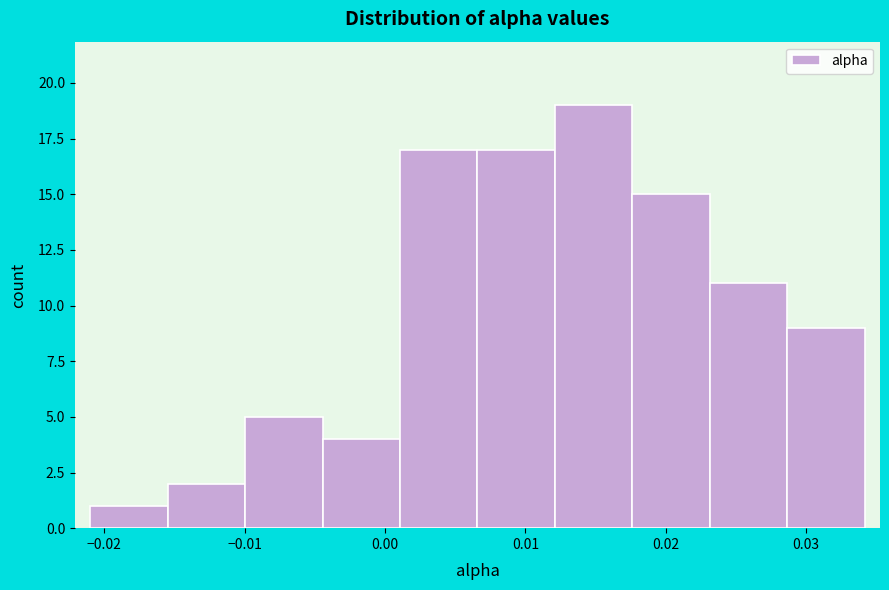

Reading left to right, list every bar in this chart as the range it spans on the x-axis followed by its height. Neither the bar edges nor the heights are printed on the chart, so give them approximately, as read against the axes.

-0.021 to -0.015: 1
-0.015 to -0.010: 2
-0.010 to -0.004: 5
-0.004 to 0.001: 4
0.001 to 0.007: 17
0.007 to 0.012: 17
0.012 to 0.018: 19
0.018 to 0.023: 15
0.023 to 0.029: 11
0.029 to 0.034: 9